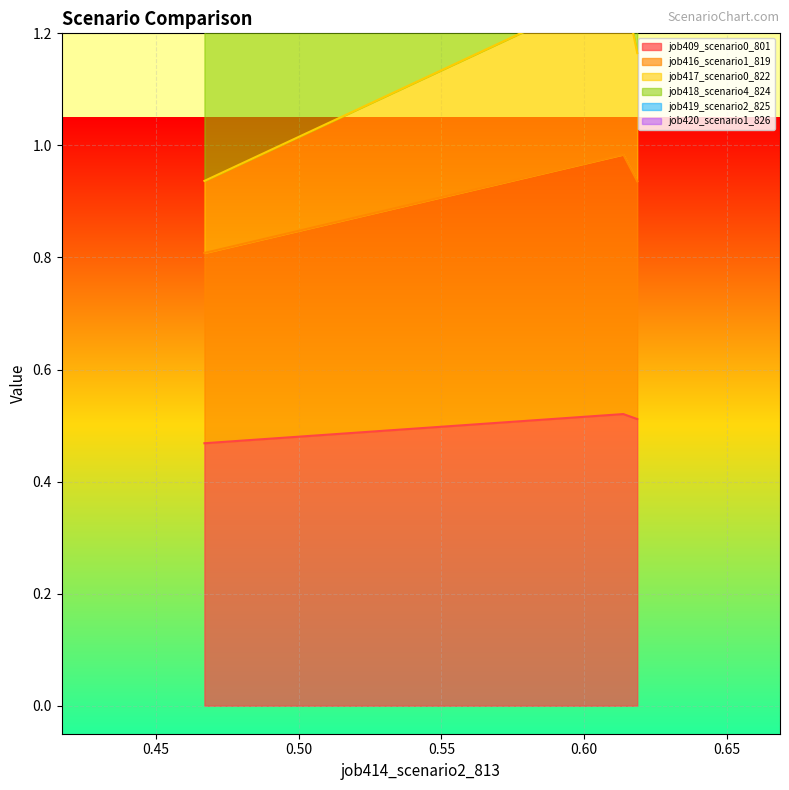

Count the job409_scenario0_801 values in the range 0 to 1.

3